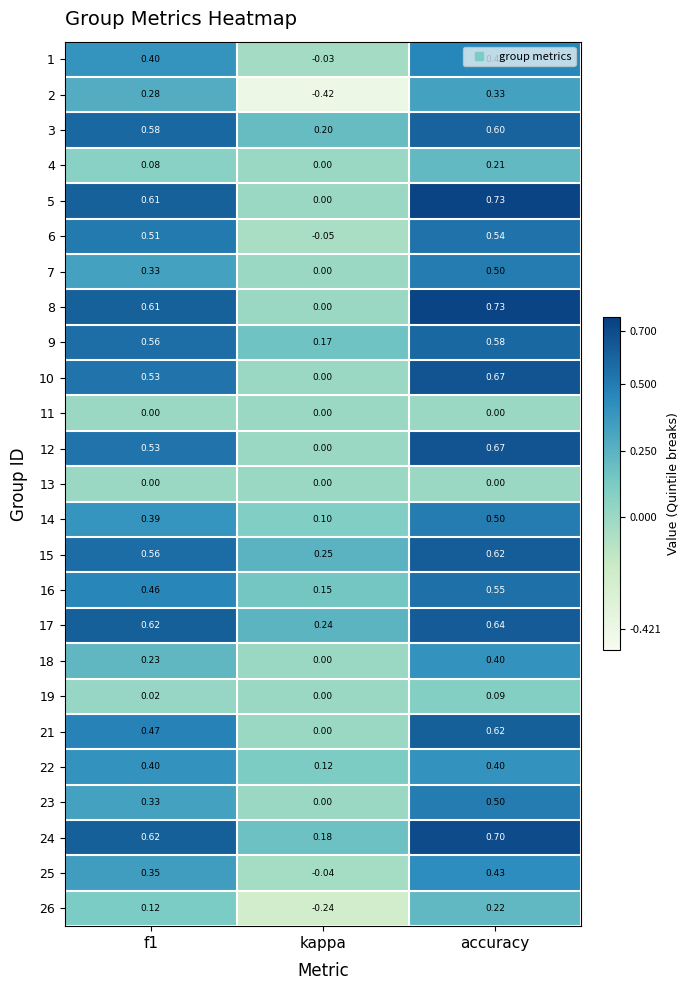

How many distinct data groups are displayed?

25